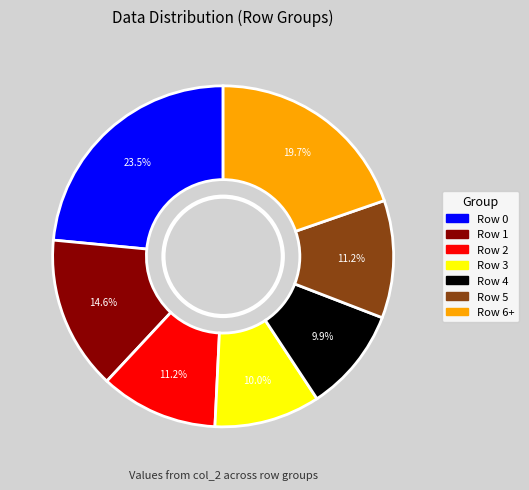

Is there a majority slice in this chart?

No